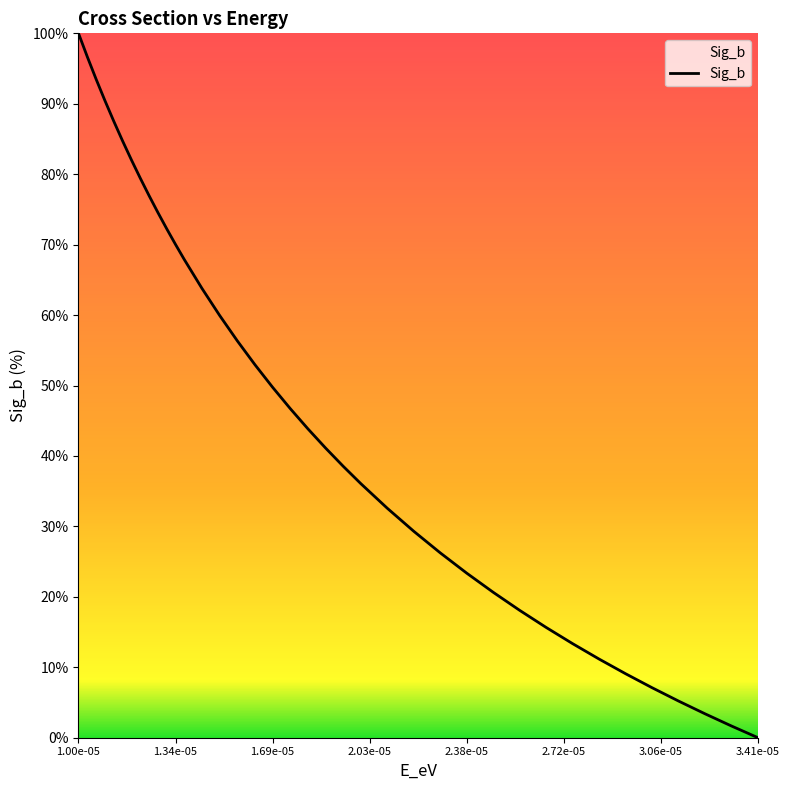

Reading right to left, extract all data points from this chart.

0.0	1.7	3.4	5.2	7.1	9.1	11.2	13.3	15.7	18.1	20.6	23.4	26.2	29.3	32.6	36.1	38.5	41.1	43.8	46.7	49.7	52.9	56.3	59.9	63.8	67.9	70.0	72.2	74.6	77.0	79.4	82.0	84.7	87.5	90.4	93.5	96.7	100.0